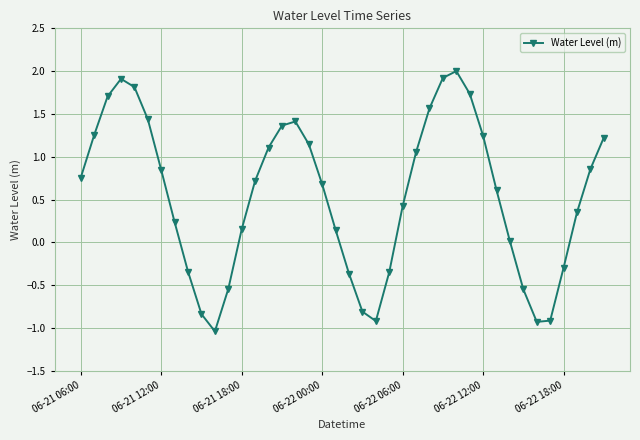

How many interior local peaks (higher than both neighbors) does the data have?

3